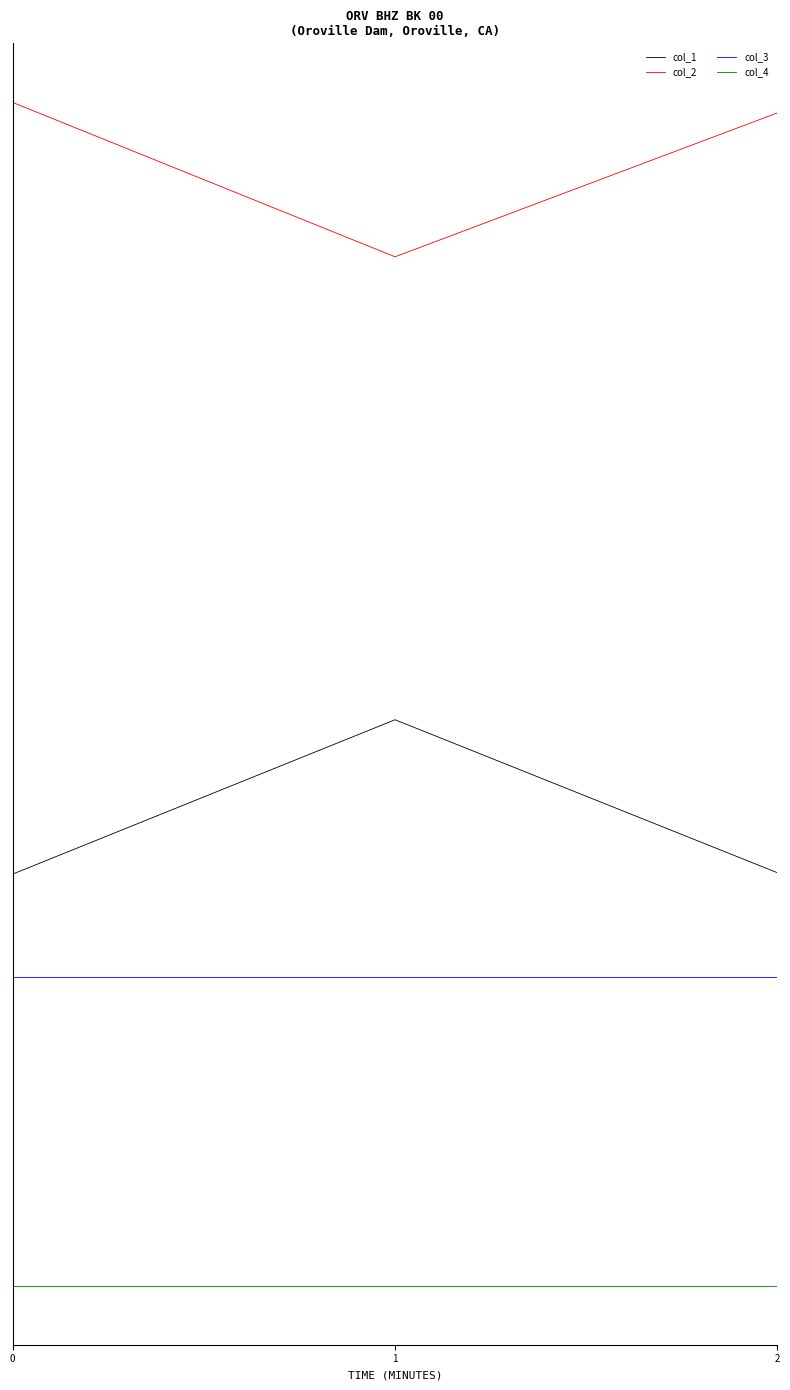

What are all the series names shown in the legend?

col_1, col_2, col_3, col_4